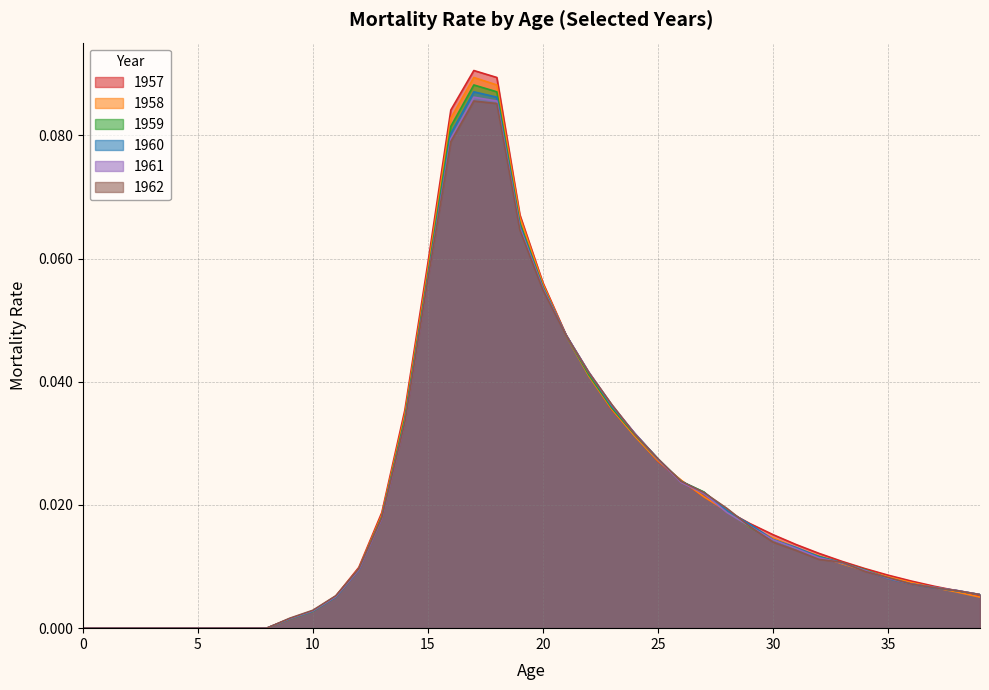

Reading right to left, list all the values displayed in this chart.

1957: 39=0.0	38=0.0	37=0.0	36=0.0	35=0.0	34=0.0	33=0.0	32=0.0	31=0.0	30=0.0	29=0.0	28=0.0	27=0.0	26=0.0	25=0.0	24=0.0	23=0.0	22=0.0	21=0.0	20=0.1	19=0.1	18=0.1	17=0.1	16=0.1	15=0.1	14=0.0	13=0.0	12=0.0	11=0.0	10=0.0	9=0.0	8=0.0	7=0.0	6=0.0	5=0.0	4=0.0	3=0.0	2=0.0	1=0.0	0=0.0
1958: 39=0.0	38=0.0	37=0.0	36=0.0	35=0.0	34=0.0	33=0.0	32=0.0	31=0.0	30=0.0	29=0.0	28=0.0	27=0.0	26=0.0	25=0.0	24=0.0	23=0.0	22=0.0	21=0.0	20=0.1	19=0.1	18=0.1	17=0.1	16=0.1	15=0.1	14=0.0	13=0.0	12=0.0	11=0.0	10=0.0	9=0.0	8=0.0	7=0.0	6=0.0	5=0.0	4=0.0	3=0.0	2=0.0	1=0.0	0=0.0
1959: 39=0.0	38=0.0	37=0.0	36=0.0	35=0.0	34=0.0	33=0.0	32=0.0	31=0.0	30=0.0	29=0.0	28=0.0	27=0.0	26=0.0	25=0.0	24=0.0	23=0.0	22=0.0	21=0.0	20=0.1	19=0.1	18=0.1	17=0.1	16=0.1	15=0.1	14=0.0	13=0.0	12=0.0	11=0.0	10=0.0	9=0.0	8=0.0	7=0.0	6=0.0	5=0.0	4=0.0	3=0.0	2=0.0	1=0.0	0=0.0
1960: 39=0.0	38=0.0	37=0.0	36=0.0	35=0.0	34=0.0	33=0.0	32=0.0	31=0.0	30=0.0	29=0.0	28=0.0	27=0.0	26=0.0	25=0.0	24=0.0	23=0.0	22=0.0	21=0.0	20=0.1	19=0.1	18=0.1	17=0.1	16=0.1	15=0.1	14=0.0	13=0.0	12=0.0	11=0.0	10=0.0	9=0.0	8=0.0	7=0.0	6=0.0	5=0.0	4=0.0	3=0.0	2=0.0	1=0.0	0=0.0
1961: 39=0.0	38=0.0	37=0.0	36=0.0	35=0.0	34=0.0	33=0.0	32=0.0	31=0.0	30=0.0	29=0.0	28=0.0	27=0.0	26=0.0	25=0.0	24=0.0	23=0.0	22=0.0	21=0.0	20=0.1	19=0.1	18=0.1	17=0.1	16=0.1	15=0.1	14=0.0	13=0.0	12=0.0	11=0.0	10=0.0	9=0.0	8=0.0	7=0.0	6=0.0	5=0.0	4=0.0	3=0.0	2=0.0	1=0.0	0=0.0
1962: 39=0.0	38=0.0	37=0.0	36=0.0	35=0.0	34=0.0	33=0.0	32=0.0	31=0.0	30=0.0	29=0.0	28=0.0	27=0.0	26=0.0	25=0.0	24=0.0	23=0.0	22=0.0	21=0.0	20=0.1	19=0.1	18=0.1	17=0.1	16=0.1	15=0.1	14=0.0	13=0.0	12=0.0	11=0.0	10=0.0	9=0.0	8=0.0	7=0.0	6=0.0	5=0.0	4=0.0	3=0.0	2=0.0	1=0.0	0=0.0